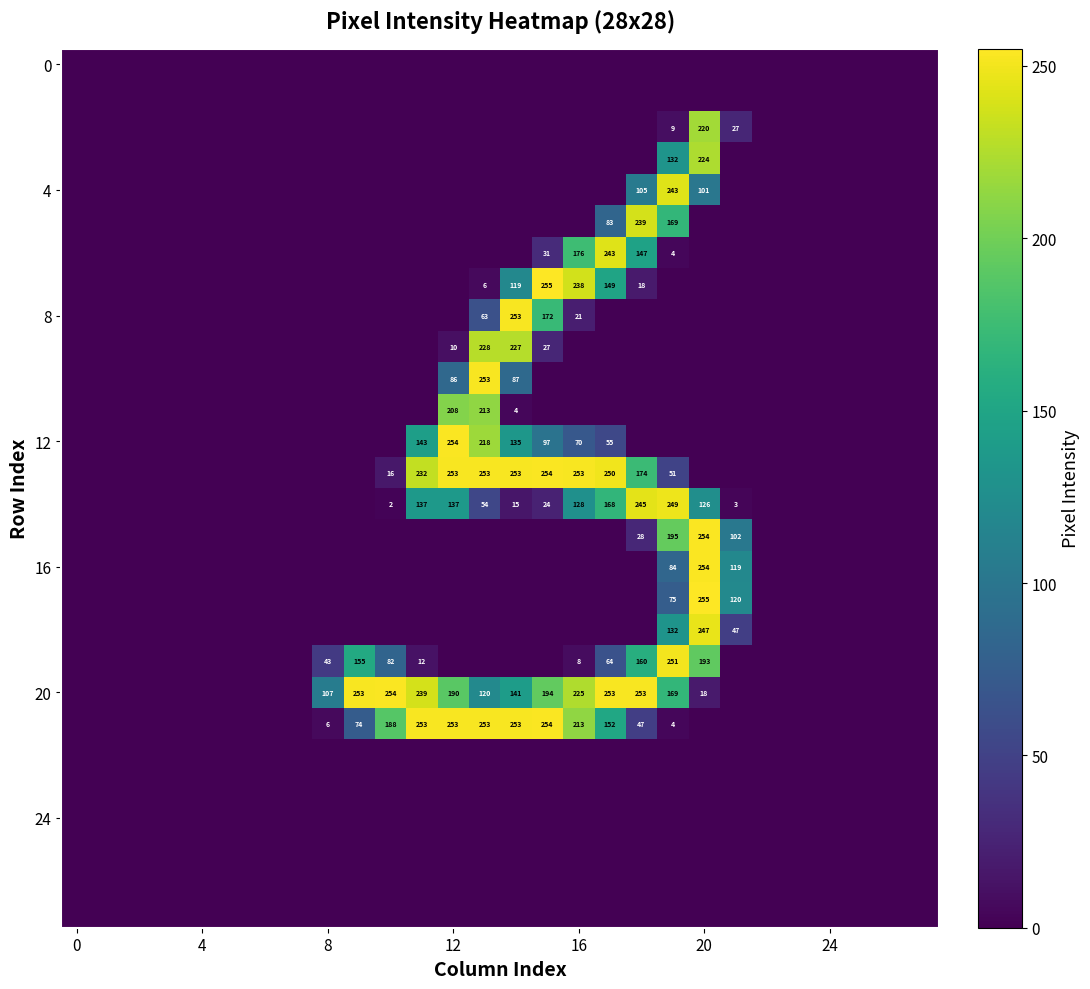

At which category is the sum across all series the highest?

20